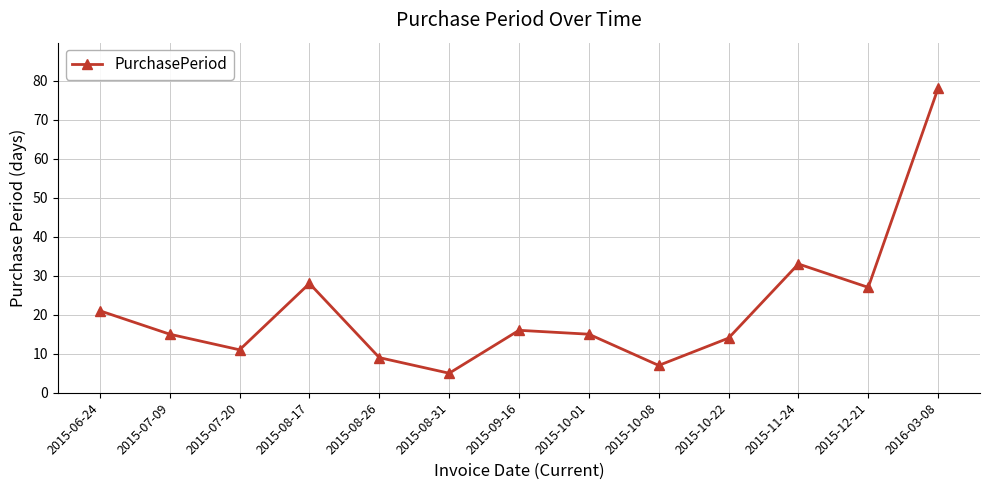

Where is the data nearest to the value 41?

2015-11-24